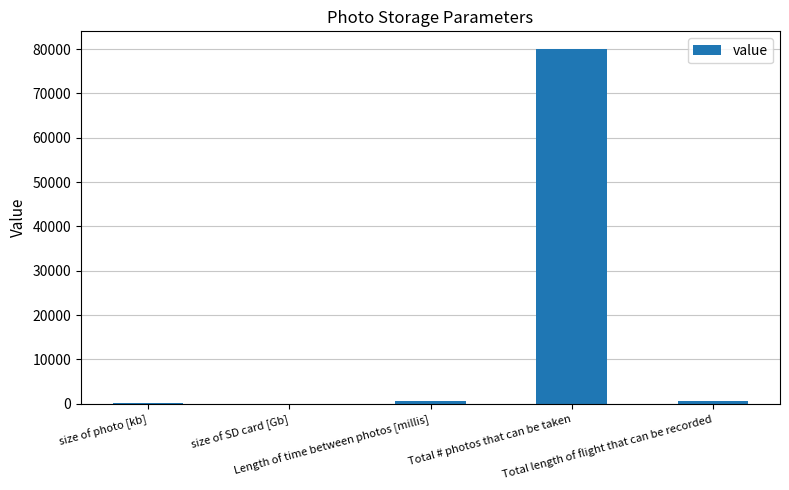

What is the sum of all values?

81220.7